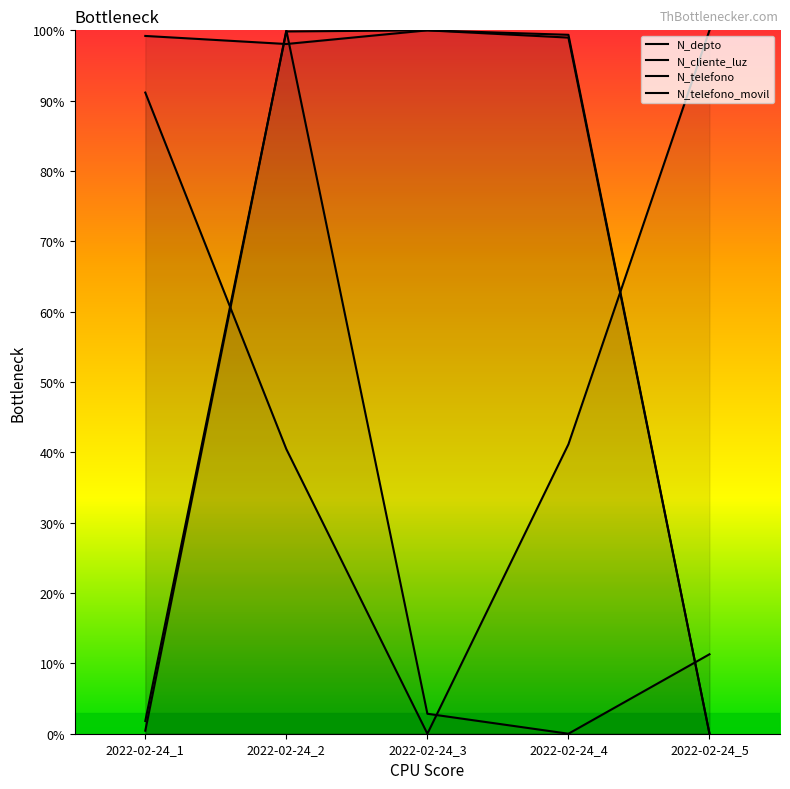

What is the value of the N_cliente_luz point at the 2nd from the left?

100.0